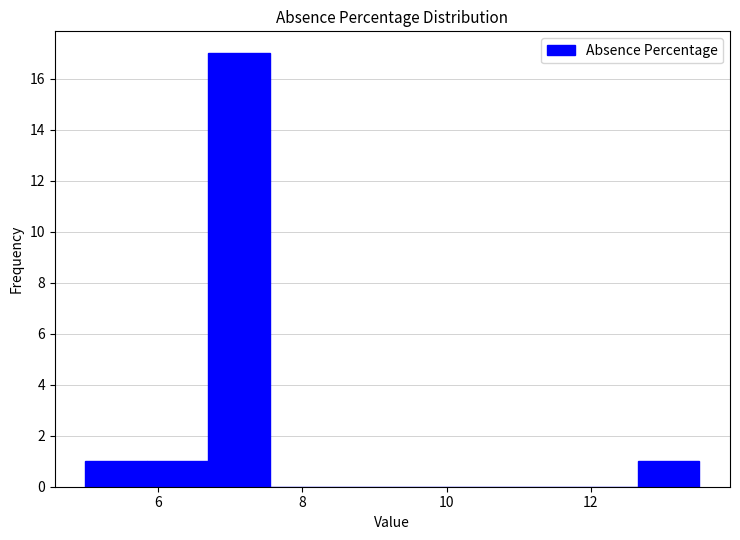

Reading left to right, list every bar in this chart as the range it spans on the x-axis followed by its height. Neither the bar edges nor the heights are printed on the chart, so give them approximately, as read against the axes.

5.00 to 5.85: 1
5.85 to 6.70: 1
6.70 to 7.55: 17
7.55 to 8.40: 0
8.40 to 9.25: 0
9.25 to 10.10: 0
10.10 to 10.95: 0
10.95 to 11.80: 0
11.80 to 12.65: 0
12.65 to 13.50: 1